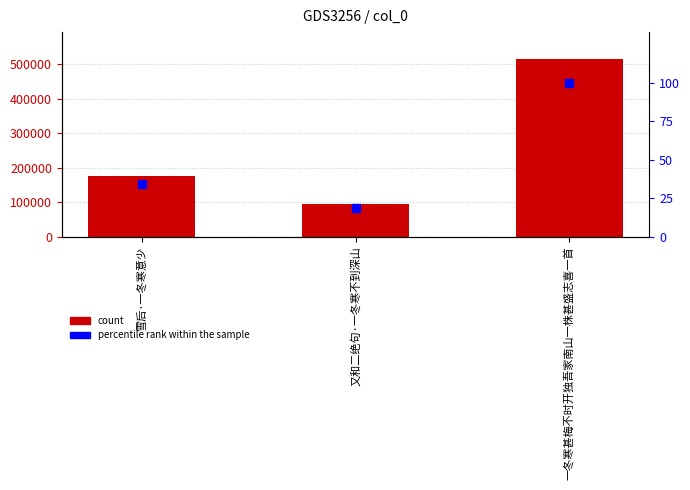

Which series reaches the minimum Y coordinate?

percentile rank within the sample